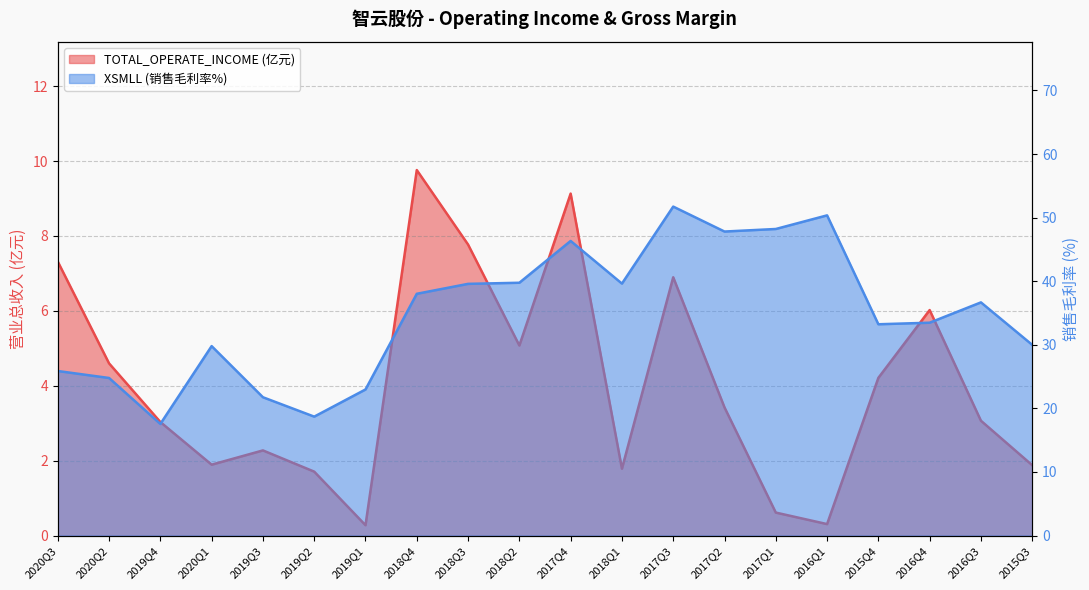

What is the average value of the XSMLL series?

34.8